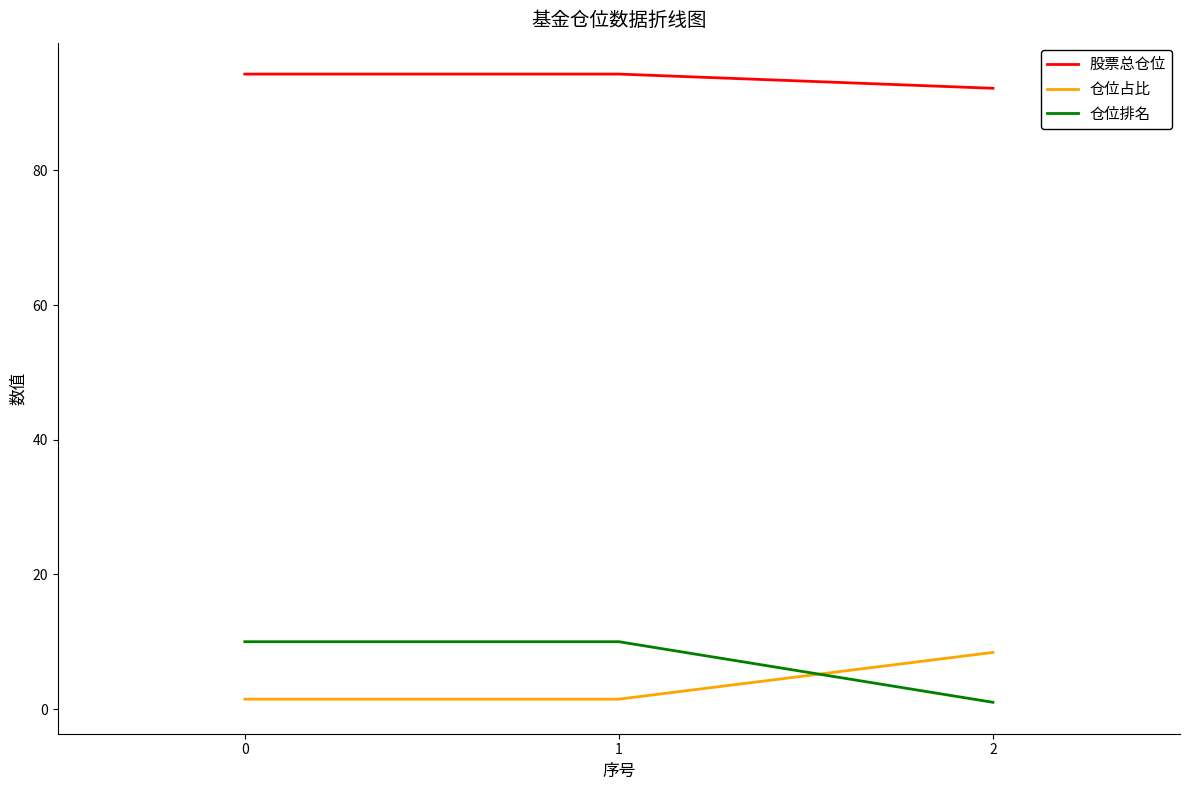

What is the minimum value for 仓位占比?

1.5